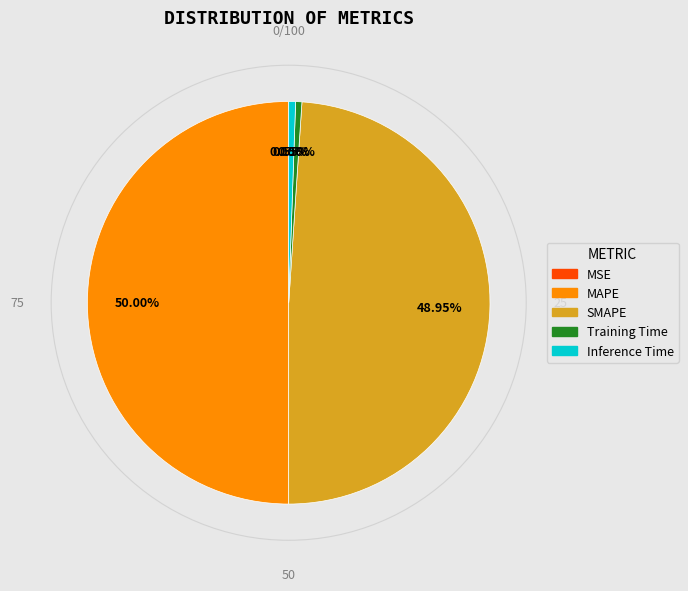

Is Training Time the majority of the pie?

No